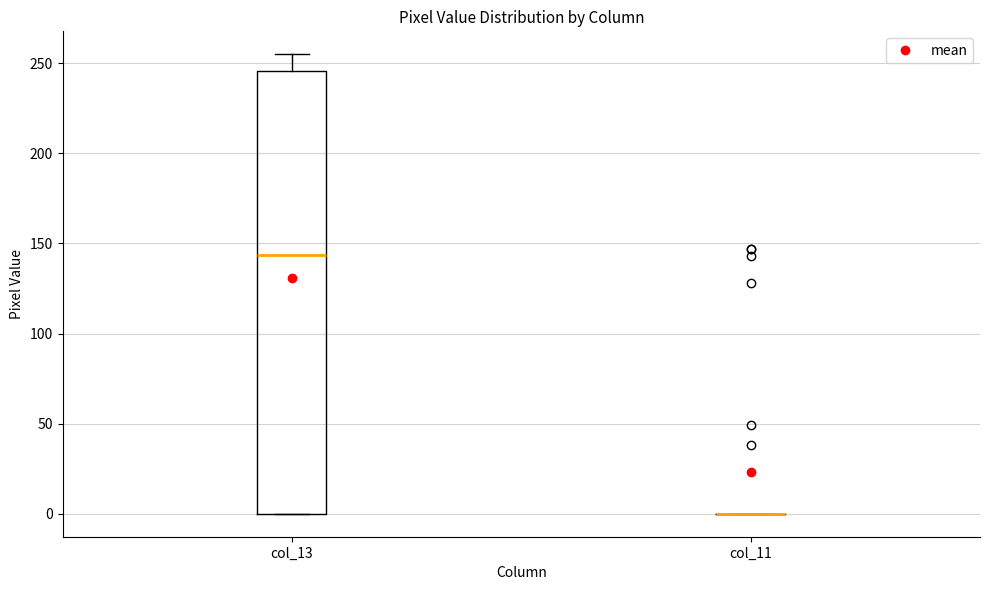

Reading left to right, transcribe this box plot: for each box, give where its median line is, the range the box spans, and where its two whiskers end, as read against the y-axis. The values are not printed on the chart, so give them approximately, as read against the axis.

col_13: median 145, box 0 to 245, whiskers 0 to 255
col_11: box collapsed to a line at 0, whiskers 0 to 0